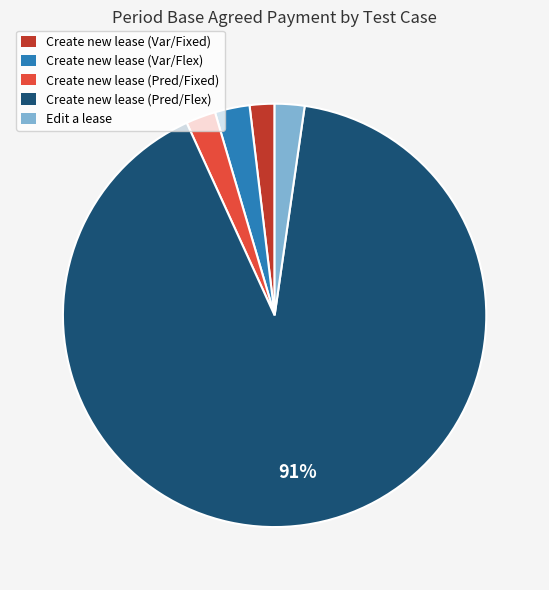

Is Create new lease (Pred/Fixed) the majority of the pie?

No